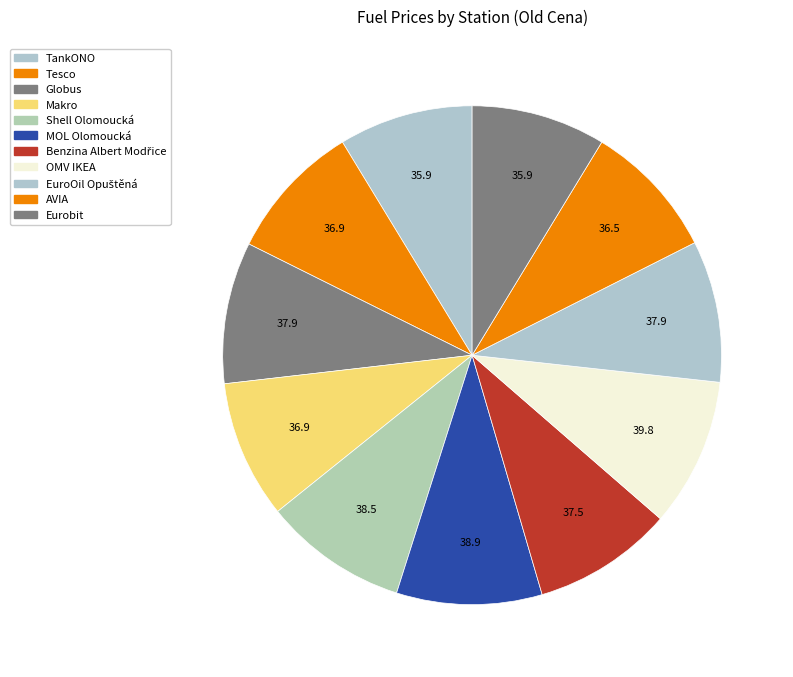

How many segments does this pie chart have?

11